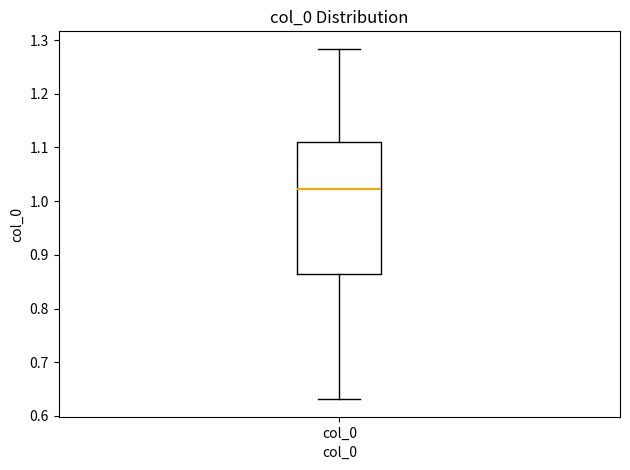

Where is the upper edge of the box for col_0 on the y-axis? The values are not printed on the chart, so give them approximately, as read against the axis.

1.11